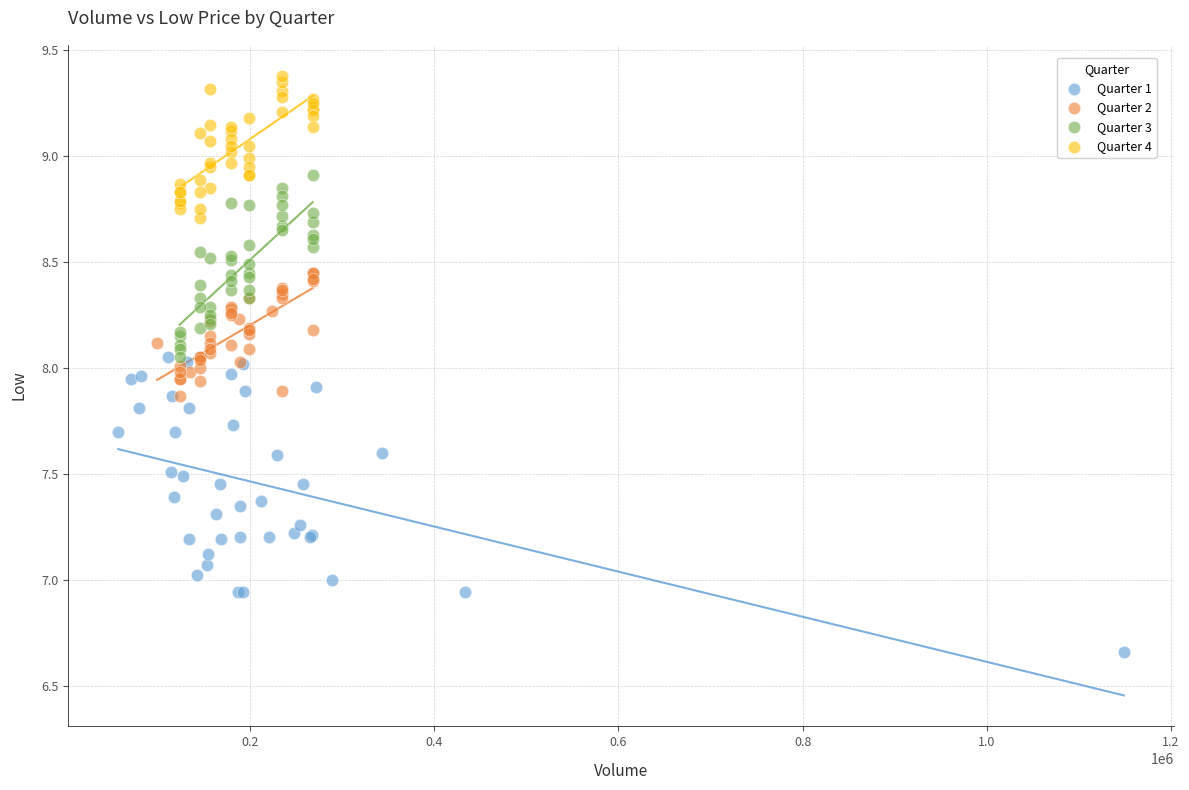

What are all the series names shown in the legend?

Quarter 1, Quarter 2, Quarter 3, Quarter 4